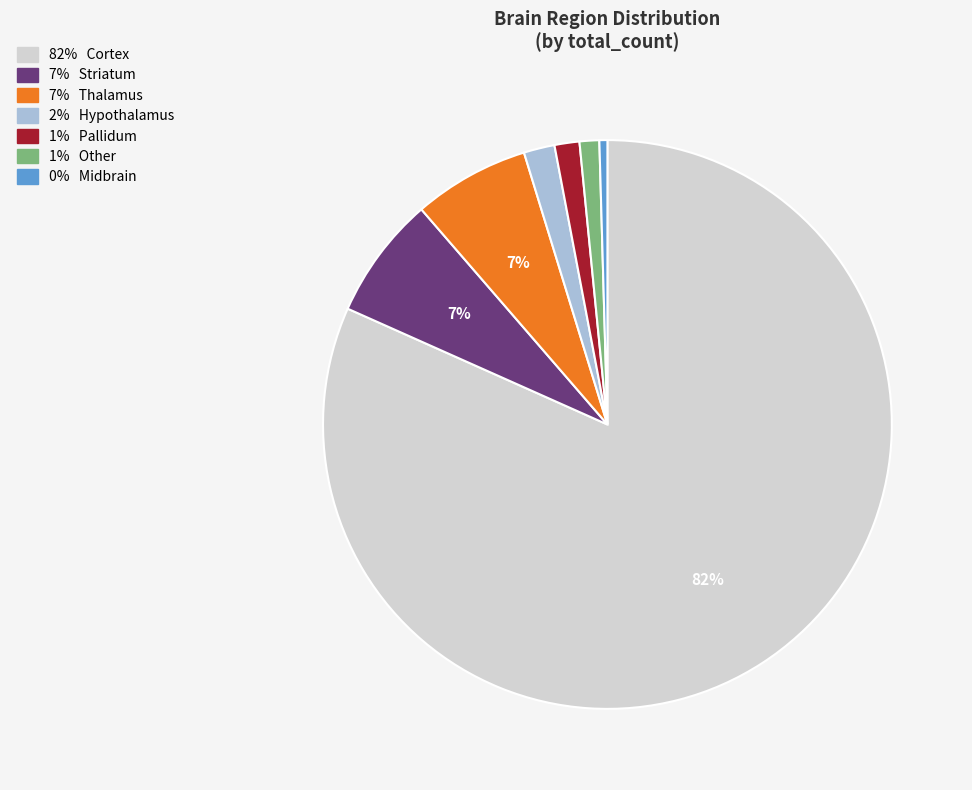

To the nearest percent, what is the average slice percentage?

14%